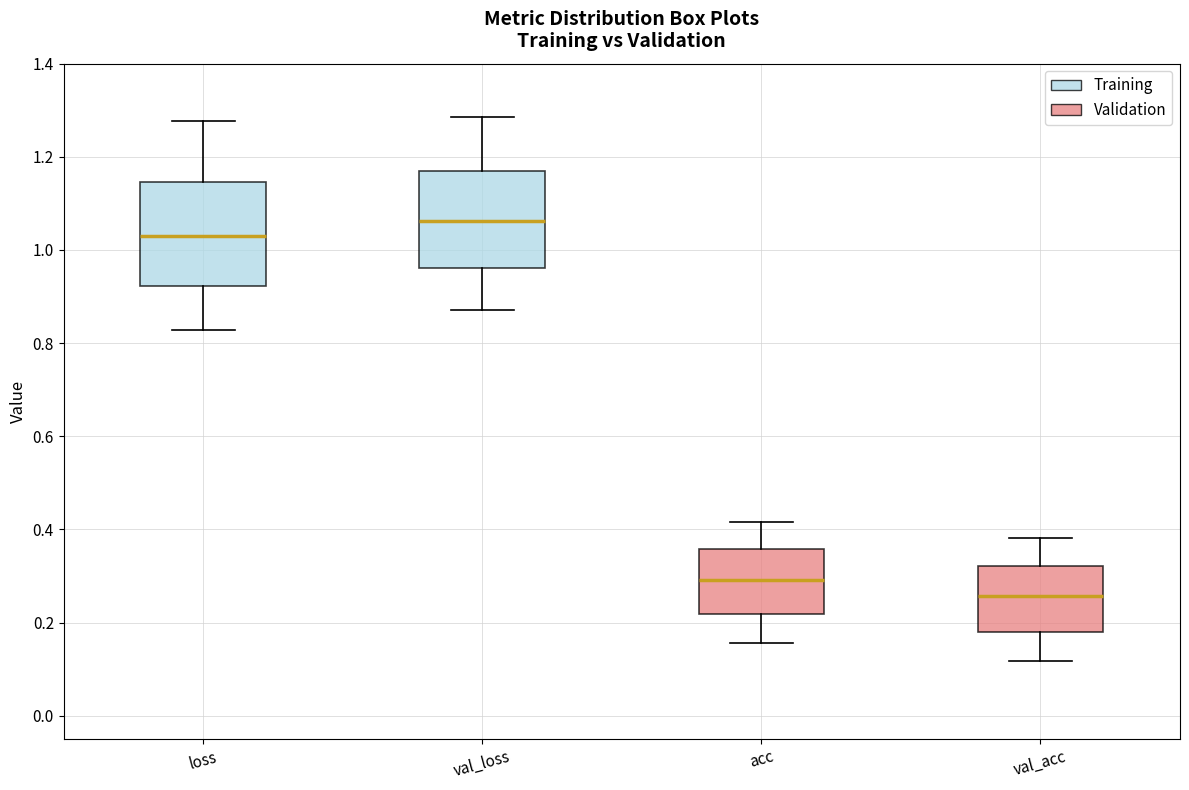

Where does the median line of the box for acc sit on the y-axis? The values are not printed on the chart, so give them approximately, as read against the axis.

0.30